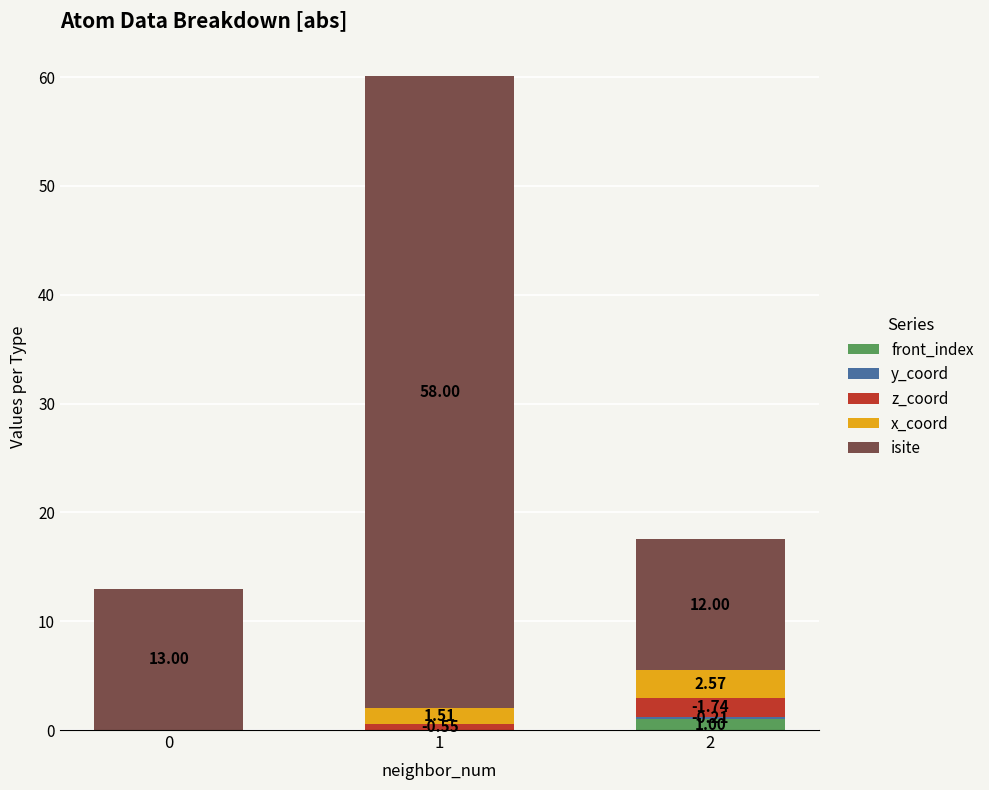

What is the total value across all series at 0?

13.0